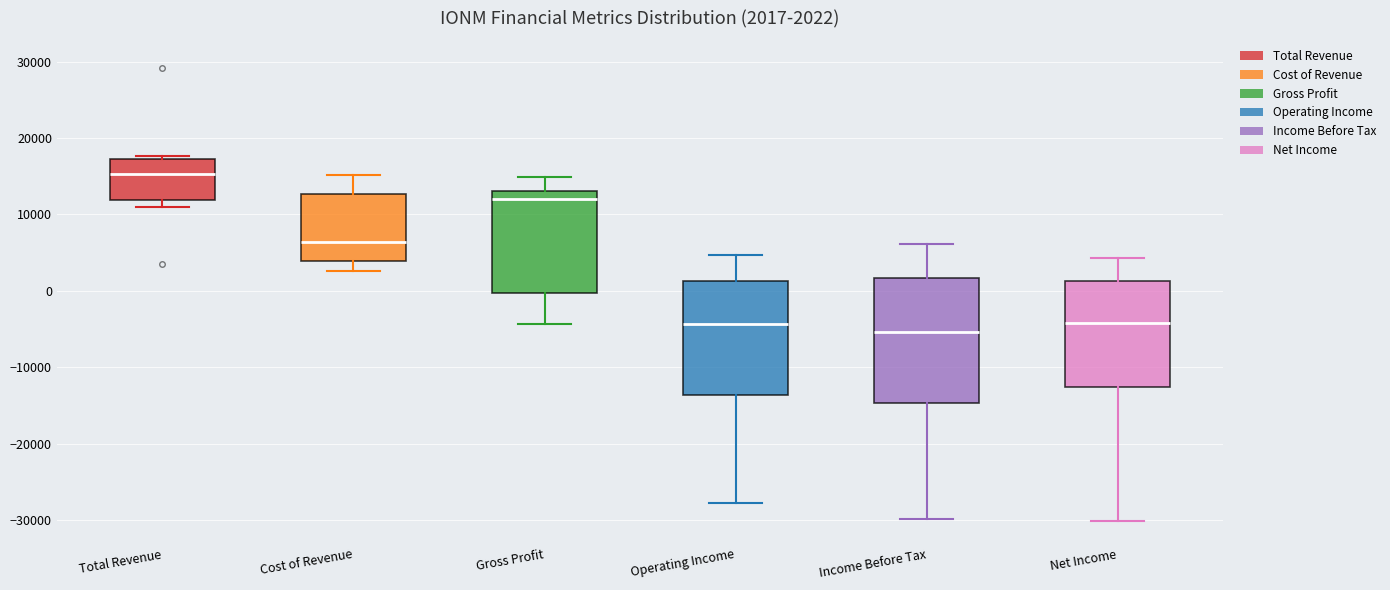

Comparing the boxes themselves (not the whiskers), which one is the tallest?

Income Before Tax